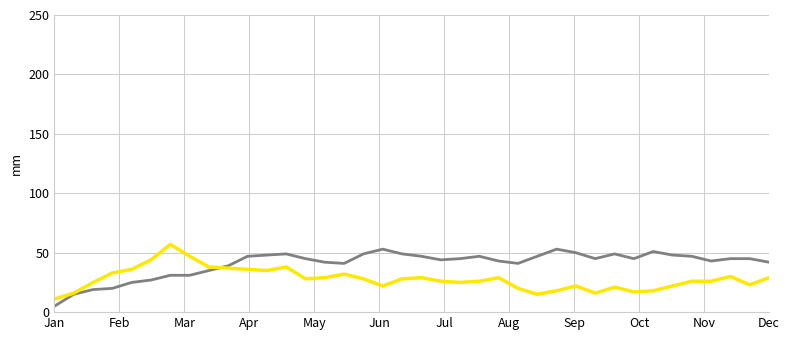

What is the minimum value shown in the chart?

5